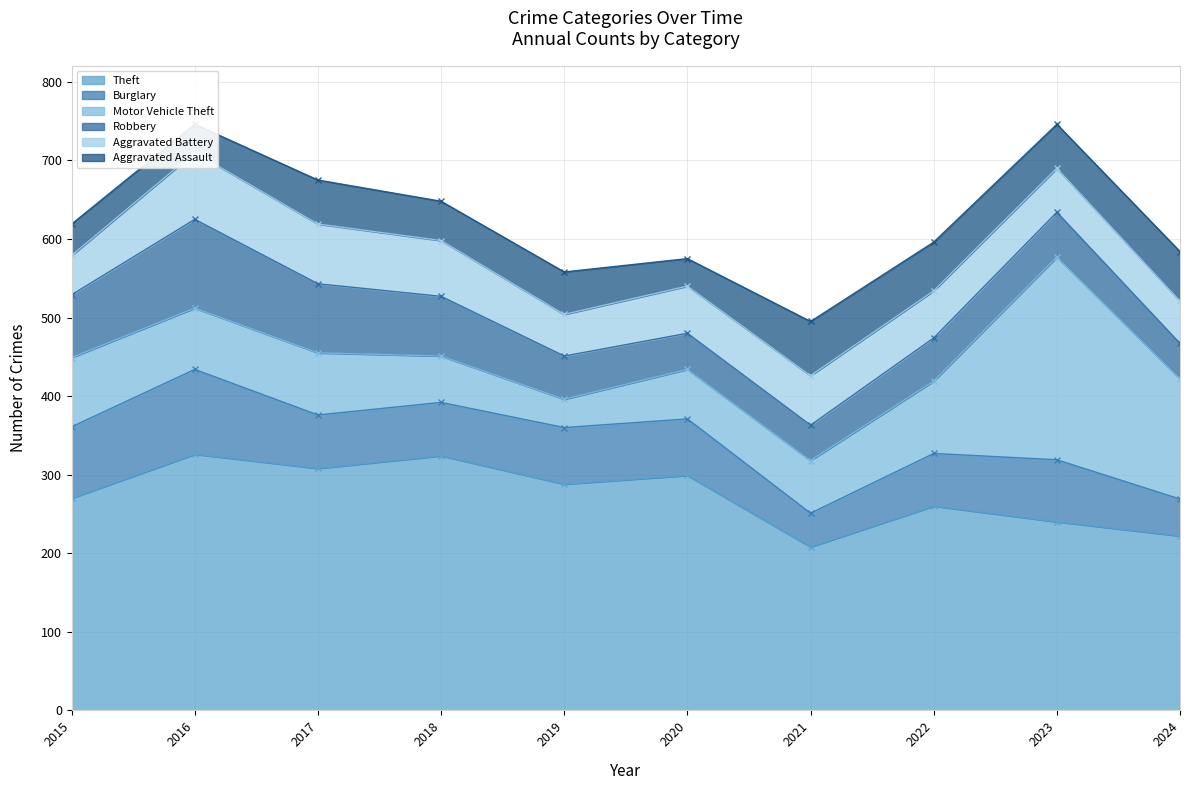

At 2017, list the series in order from largest to smallest.

Theft, Robbery, Motor Vehicle Theft, Aggravated Battery, Burglary, Aggravated Assault